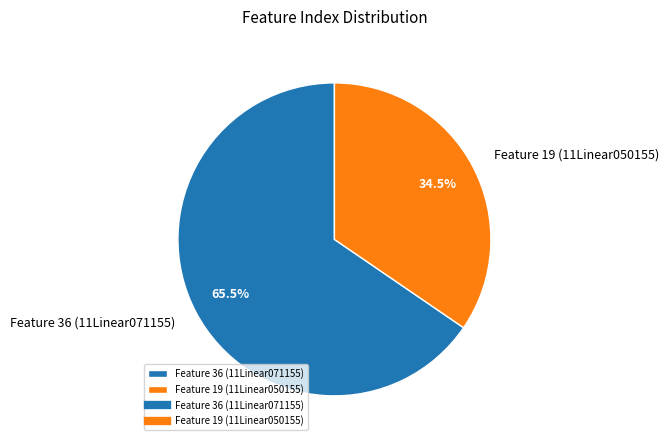

Which category accounts for the majority?

Feature 36 (11Linear071155)